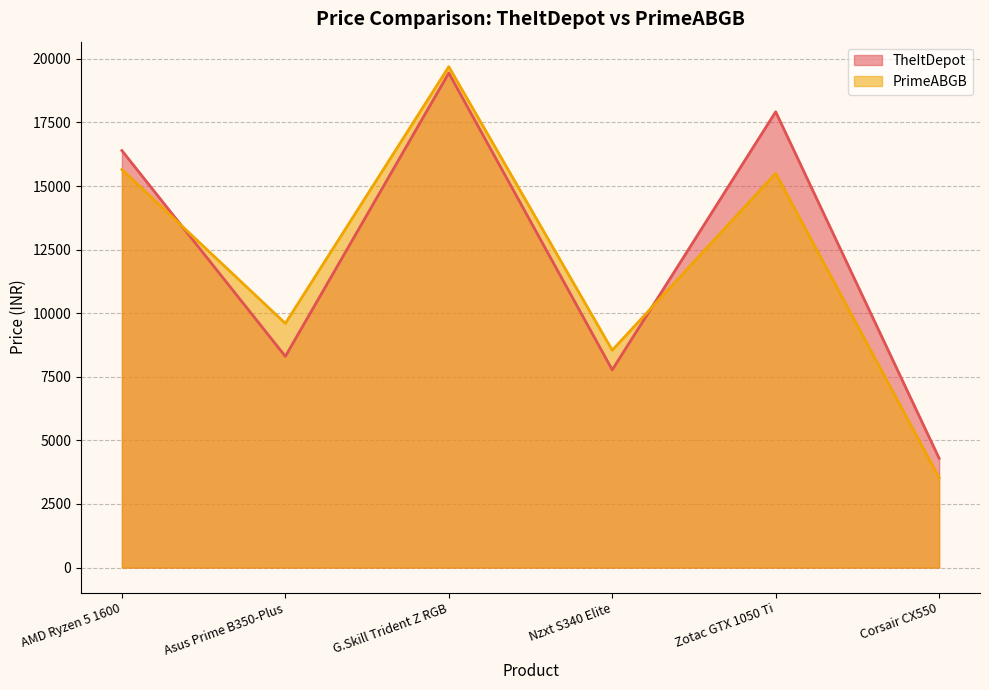

What are all the series names shown in the legend?

TheItDepot, PrimeABGB